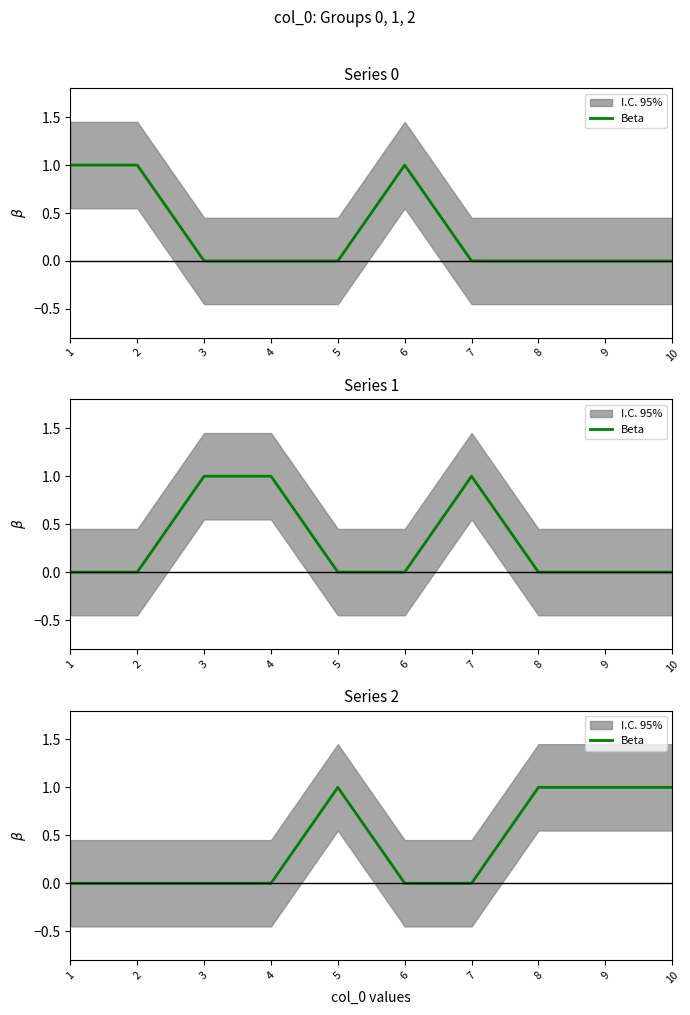

How many categories are shown in the chart?

10